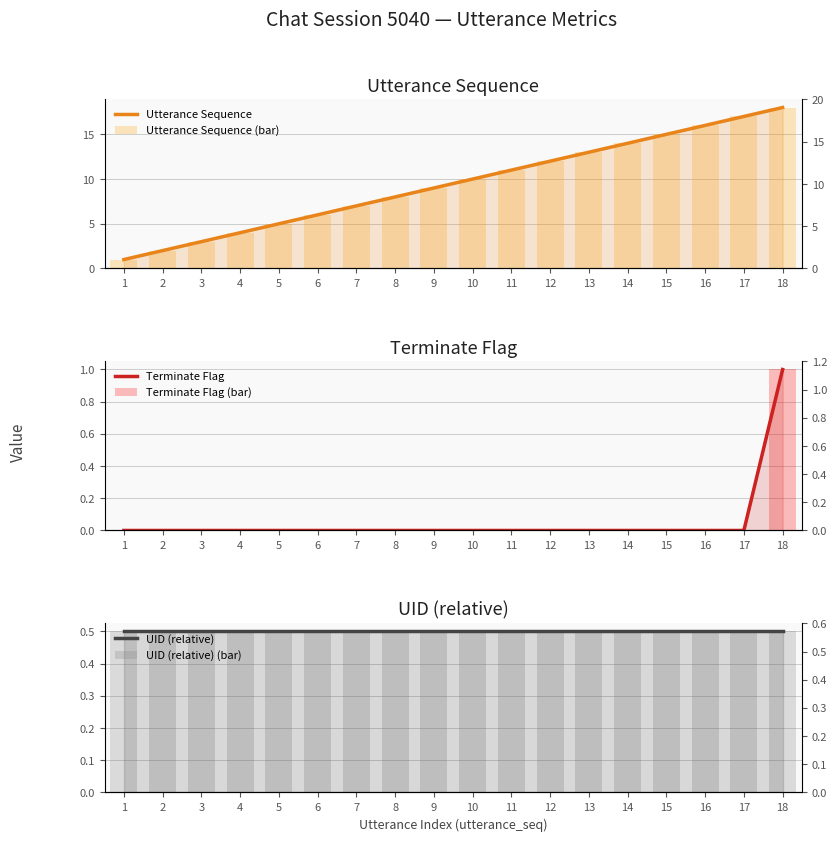

Rank the categories by Utterance Sequence (bar) value from lowest to highest.

1, 2, 3, 4, 5, 6, 7, 8, 9, 10, 11, 12, 13, 14, 15, 16, 17, 18